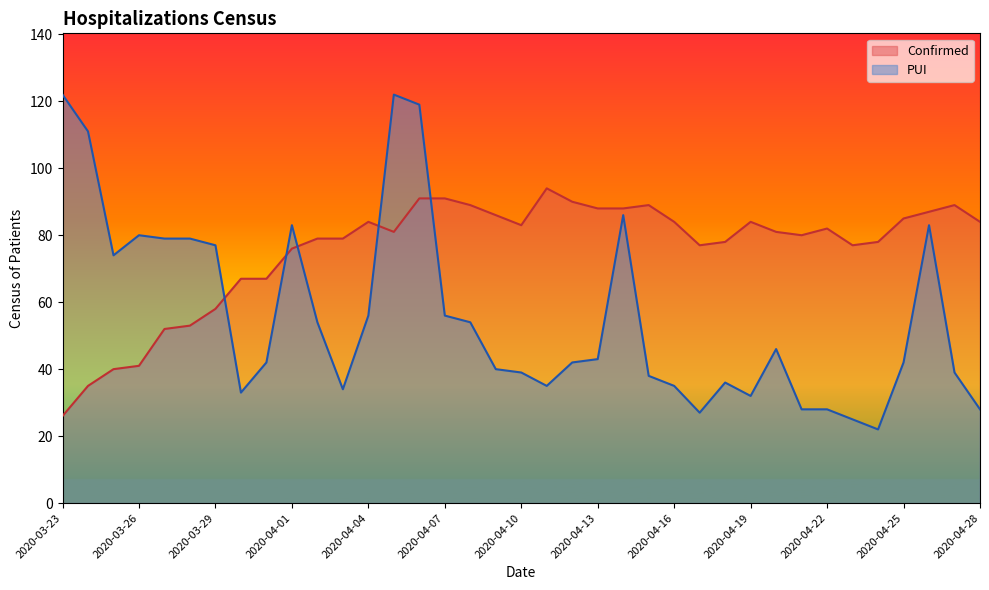

True or false: PUI has more than 1 interior local peaks.

True